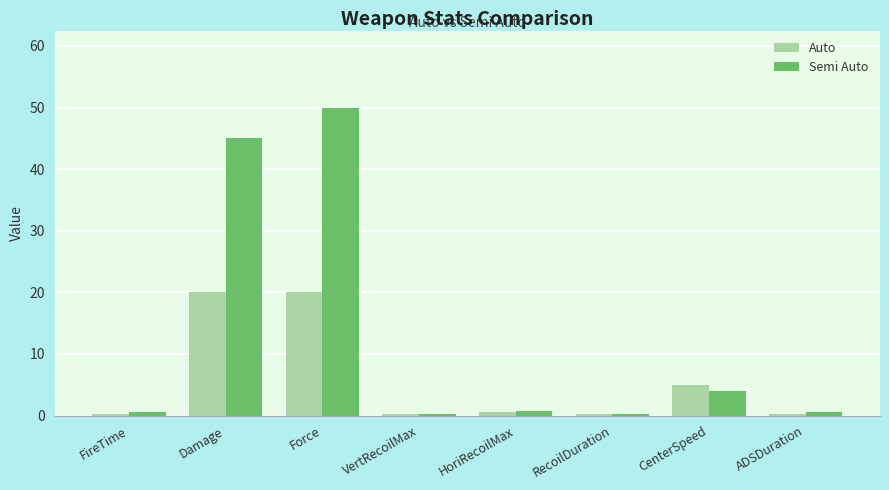

The Semi Auto series shows 4.0 at CenterSpeed. True or false?

True